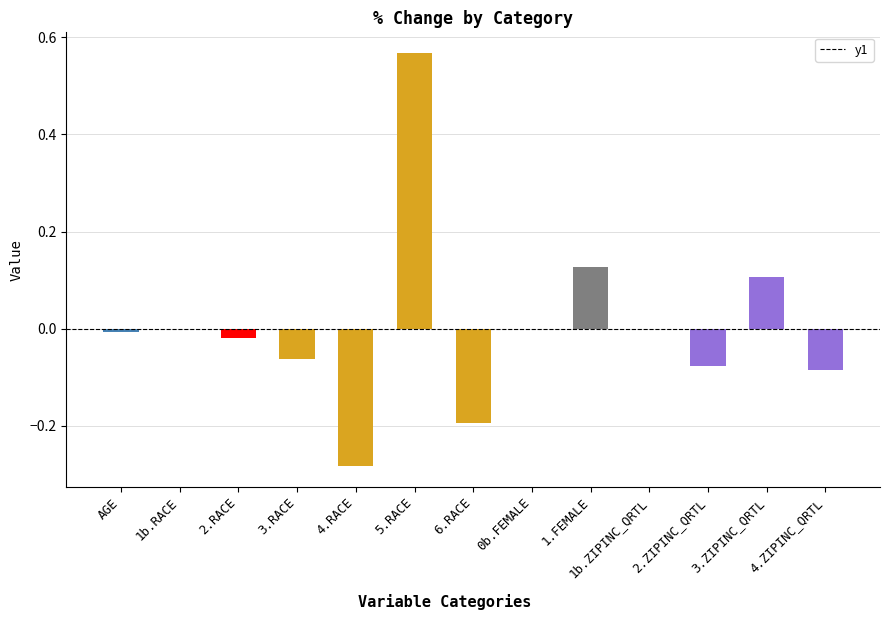

What is the change in value from 6.RACE to 1b.ZIPINC_QRTL?

+0.2